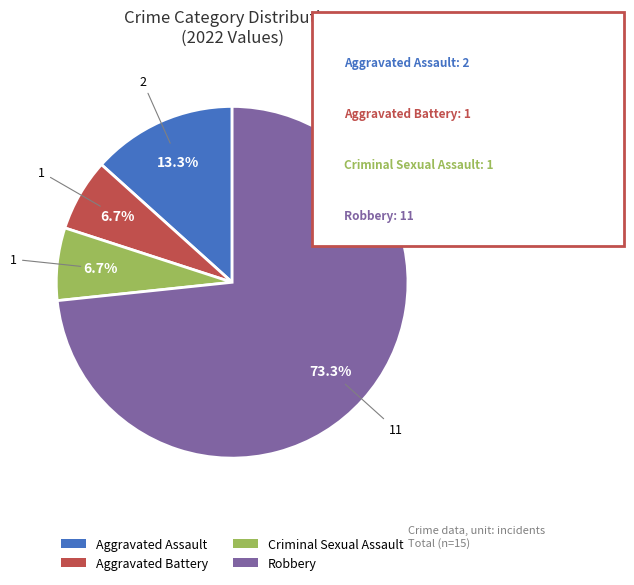

What portion of the pie excludes Robbery?

26.7%